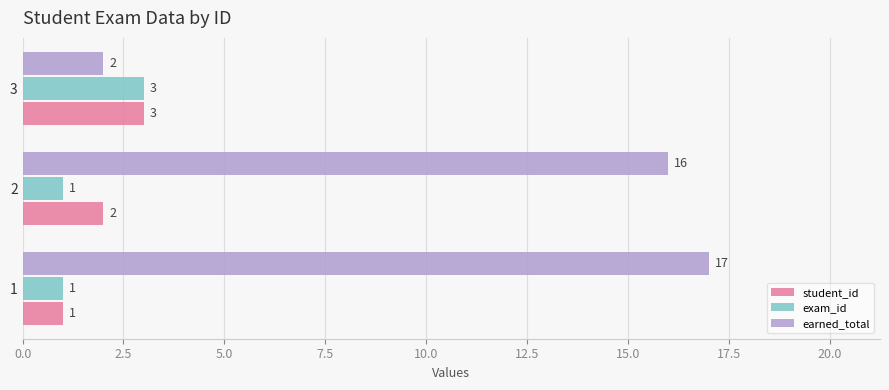

What is the sum of the earned_total values at 1 and 2?

33